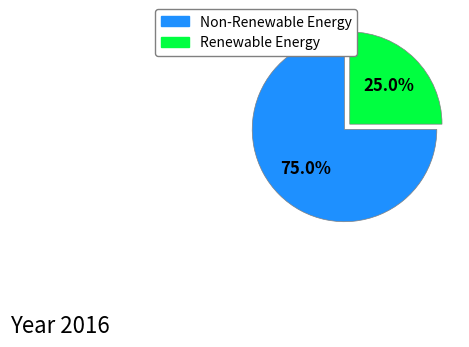

Is there a majority slice in this chart?

Yes